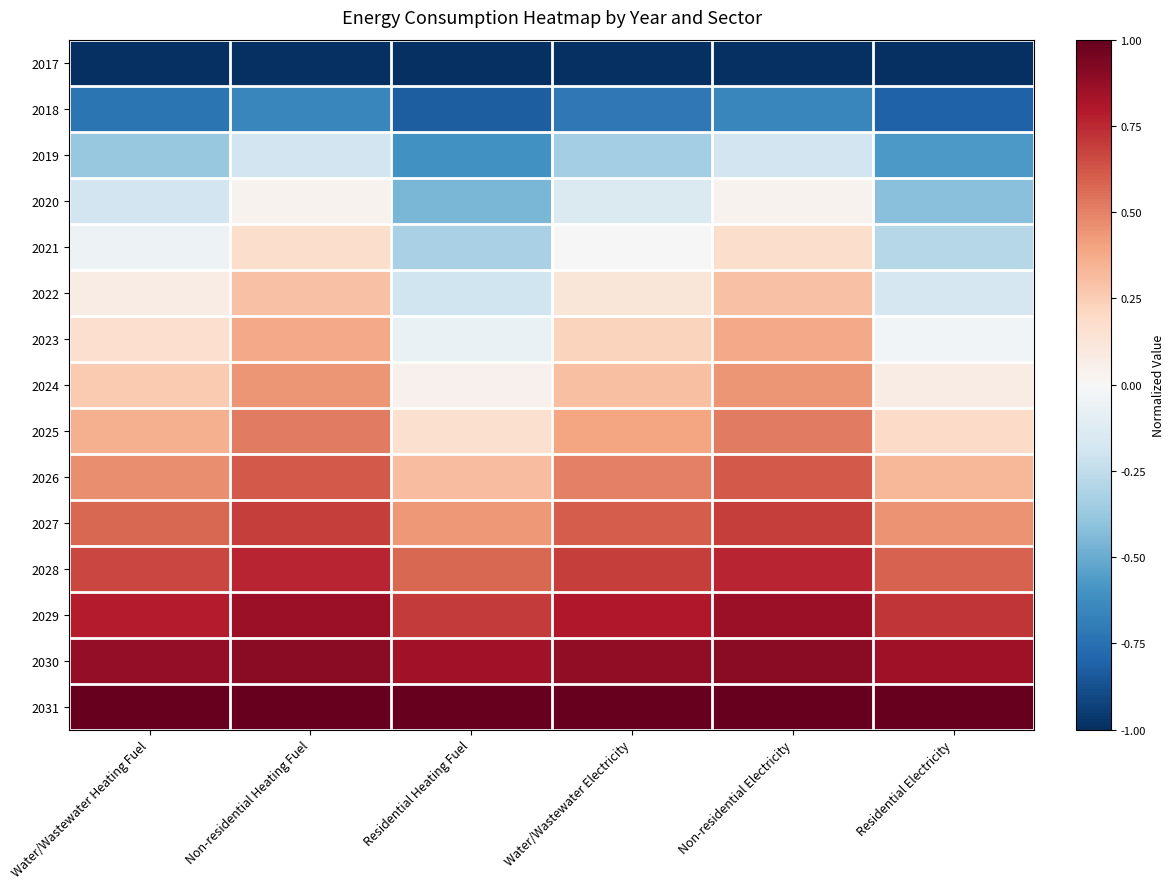

Reading left to right, list all the values displayed in this chart.

2017: Water/Wastewater Heating Fuel=-1.0	Non-residential Heating Fuel=-1.0	Residential Heating Fuel=-1.0	Water/Wastewater Electricity=-1.0	Non-residential Electricity=-1.0	Residential Electricity=-1.0
2018: Water/Wastewater Heating Fuel=-0.7	Non-residential Heating Fuel=-0.7	Residential Heating Fuel=-0.8	Water/Wastewater Electricity=-0.7	Non-residential Electricity=-0.7	Residential Electricity=-0.8
2019: Water/Wastewater Heating Fuel=-0.4	Non-residential Heating Fuel=-0.2	Residential Heating Fuel=-0.6	Water/Wastewater Electricity=-0.3	Non-residential Electricity=-0.2	Residential Electricity=-0.6
2020: Water/Wastewater Heating Fuel=-0.2	Non-residential Heating Fuel=0.0	Residential Heating Fuel=-0.5	Water/Wastewater Electricity=-0.1	Non-residential Electricity=0.0	Residential Electricity=-0.4
2021: Water/Wastewater Heating Fuel=-0.1	Non-residential Heating Fuel=0.2	Residential Heating Fuel=-0.3	Water/Wastewater Electricity=0.0	Non-residential Electricity=0.2	Residential Electricity=-0.3
2022: Water/Wastewater Heating Fuel=0.1	Non-residential Heating Fuel=0.3	Residential Heating Fuel=-0.2	Water/Wastewater Electricity=0.1	Non-residential Electricity=0.3	Residential Electricity=-0.2
2023: Water/Wastewater Heating Fuel=0.2	Non-residential Heating Fuel=0.4	Residential Heating Fuel=-0.1	Water/Wastewater Electricity=0.2	Non-residential Electricity=0.4	Residential Electricity=-0.0
2024: Water/Wastewater Heating Fuel=0.3	Non-residential Heating Fuel=0.4	Residential Heating Fuel=0.0	Water/Wastewater Electricity=0.3	Non-residential Electricity=0.4	Residential Electricity=0.1
2025: Water/Wastewater Heating Fuel=0.4	Non-residential Heating Fuel=0.5	Residential Heating Fuel=0.2	Water/Wastewater Electricity=0.4	Non-residential Electricity=0.5	Residential Electricity=0.2
2026: Water/Wastewater Heating Fuel=0.5	Non-residential Heating Fuel=0.6	Residential Heating Fuel=0.3	Water/Wastewater Electricity=0.5	Non-residential Electricity=0.6	Residential Electricity=0.3
2027: Water/Wastewater Heating Fuel=0.6	Non-residential Heating Fuel=0.7	Residential Heating Fuel=0.4	Water/Wastewater Electricity=0.6	Non-residential Electricity=0.7	Residential Electricity=0.5
2028: Water/Wastewater Heating Fuel=0.7	Non-residential Heating Fuel=0.8	Residential Heating Fuel=0.6	Water/Wastewater Electricity=0.7	Non-residential Electricity=0.8	Residential Electricity=0.6
2029: Water/Wastewater Heating Fuel=0.8	Non-residential Heating Fuel=0.9	Residential Heating Fuel=0.7	Water/Wastewater Electricity=0.8	Non-residential Electricity=0.9	Residential Electricity=0.7
2030: Water/Wastewater Heating Fuel=0.9	Non-residential Heating Fuel=0.9	Residential Heating Fuel=0.8	Water/Wastewater Electricity=0.9	Non-residential Electricity=0.9	Residential Electricity=0.8
2031: Water/Wastewater Heating Fuel=1.0	Non-residential Heating Fuel=1.0	Residential Heating Fuel=1.0	Water/Wastewater Electricity=1.0	Non-residential Electricity=1.0	Residential Electricity=1.0